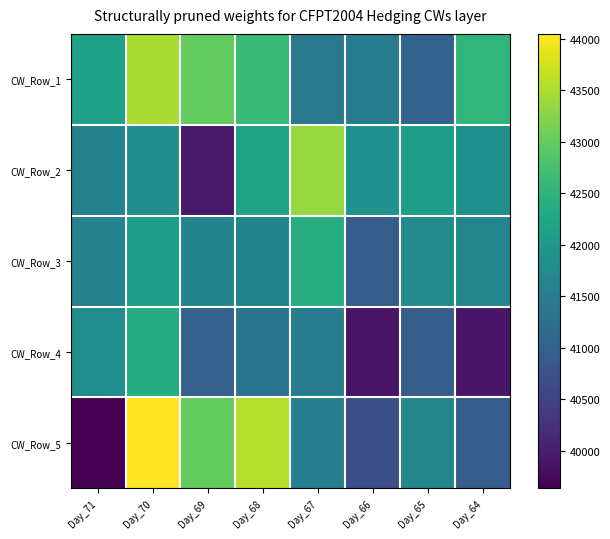

How many distinct data groups are displayed?

5